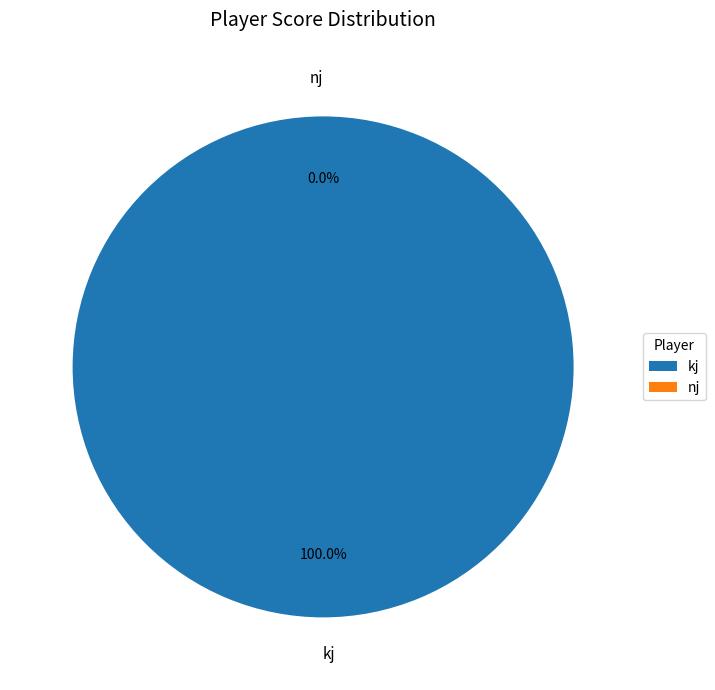

What is the largest slice in the pie chart?

kj